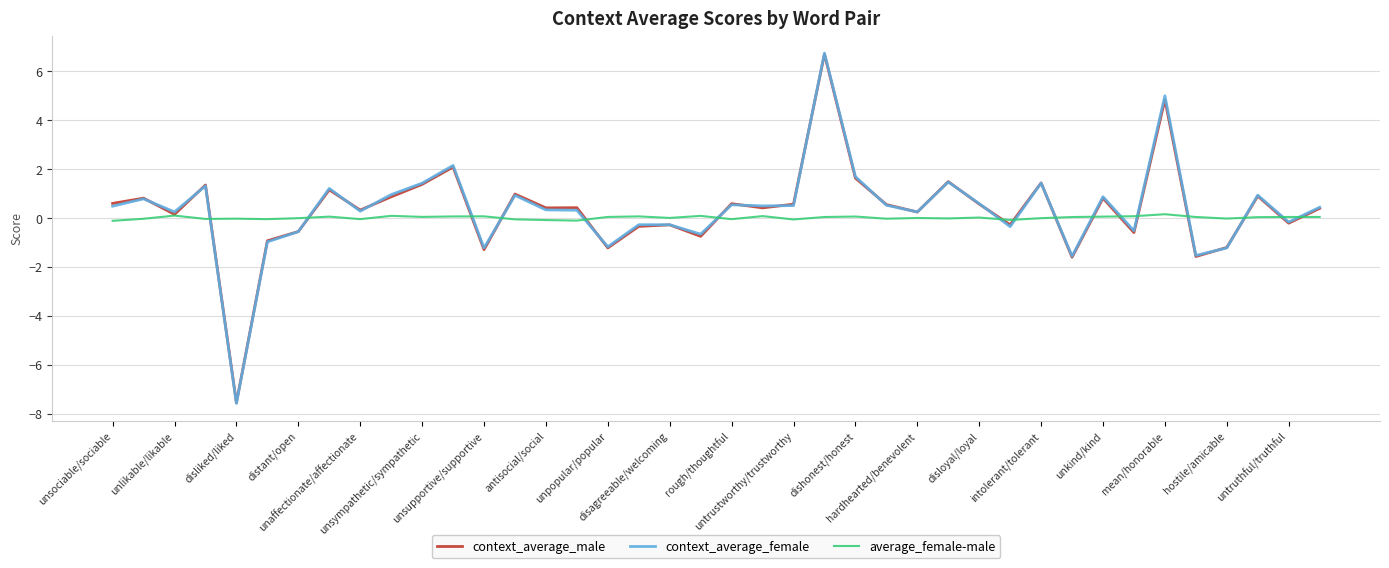

What is the maximum value for context_average_male?

6.7